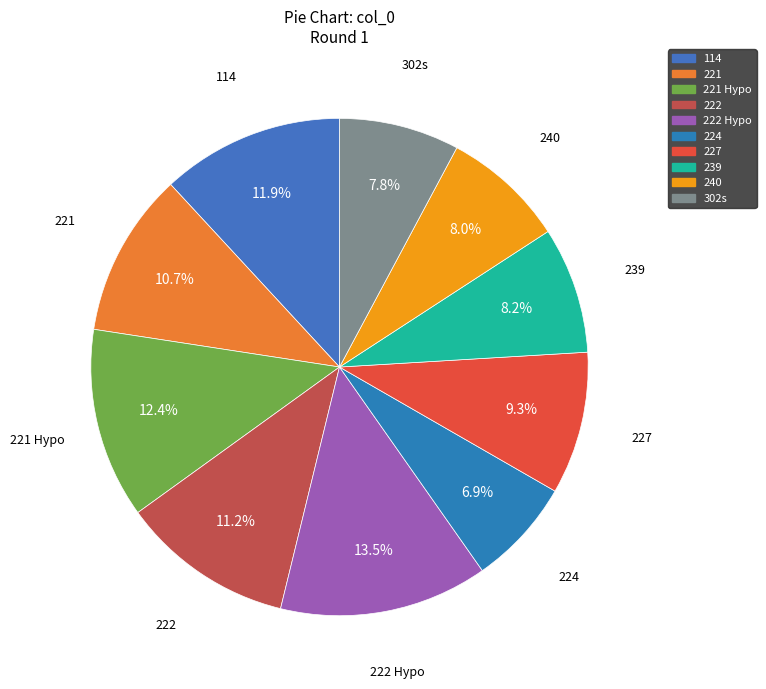

Is there any slice that represents more than half of the pie?

No